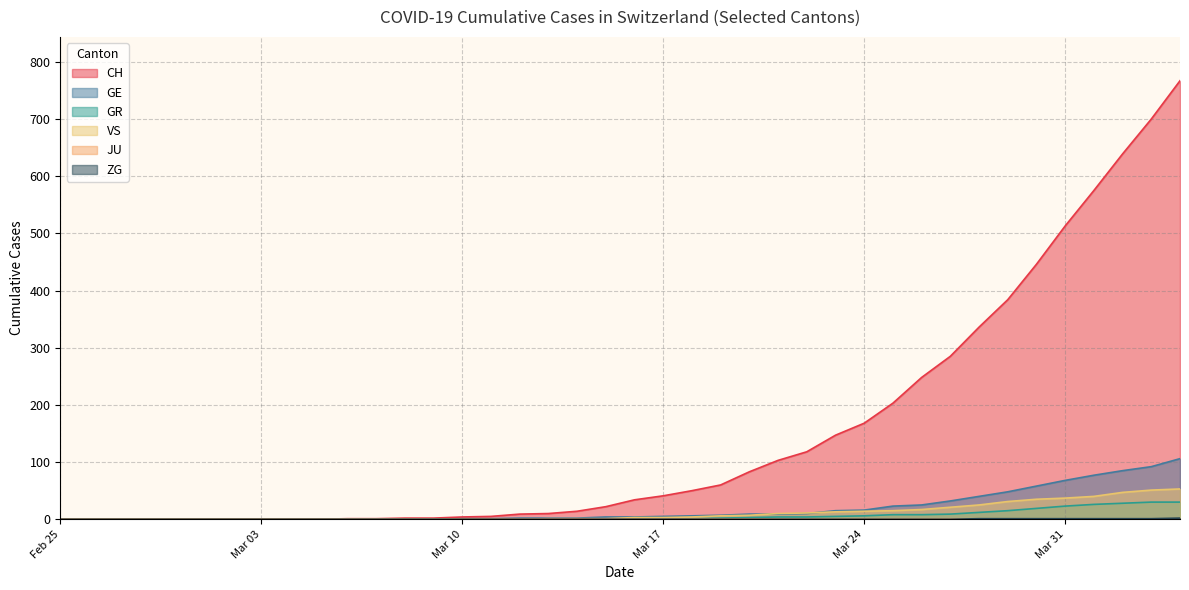

What is the spread (max minus min) of values at 2020-03-14?

14